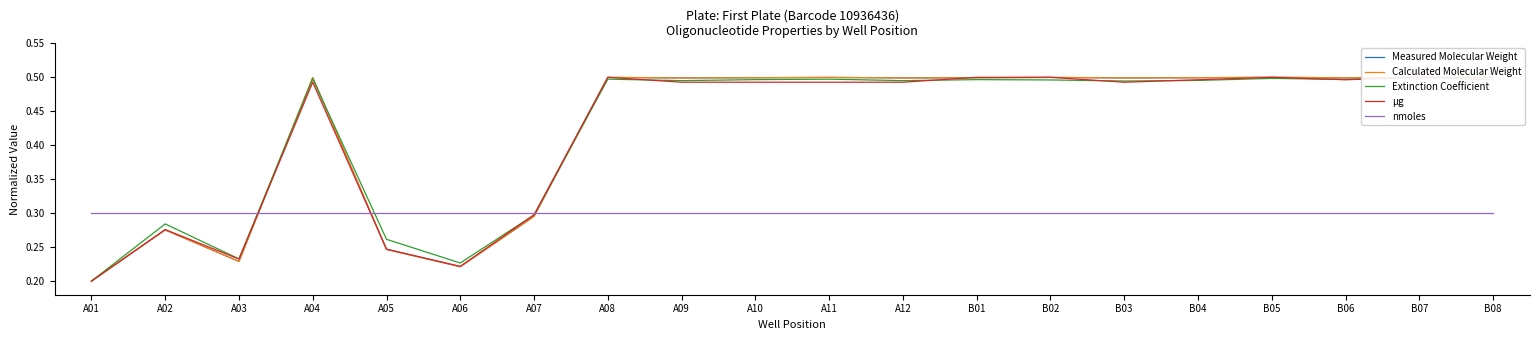

How many lines are shown in the chart?

5